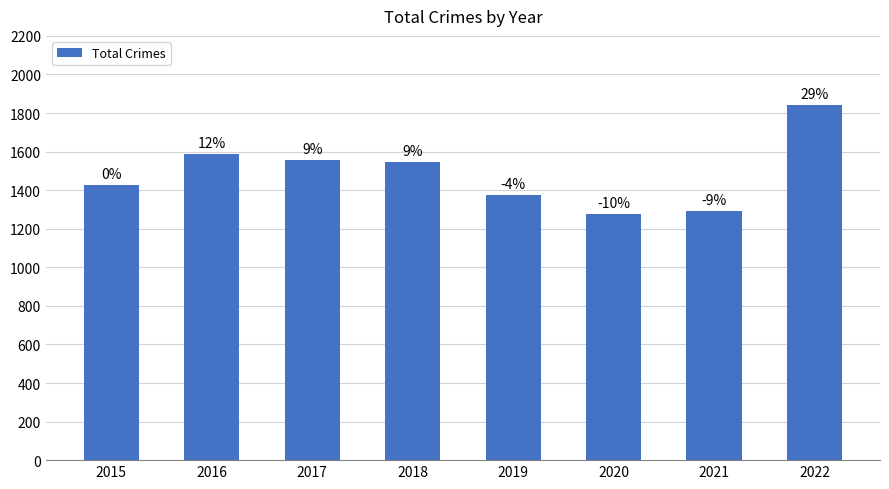

Does the chart contain any negative values?

No